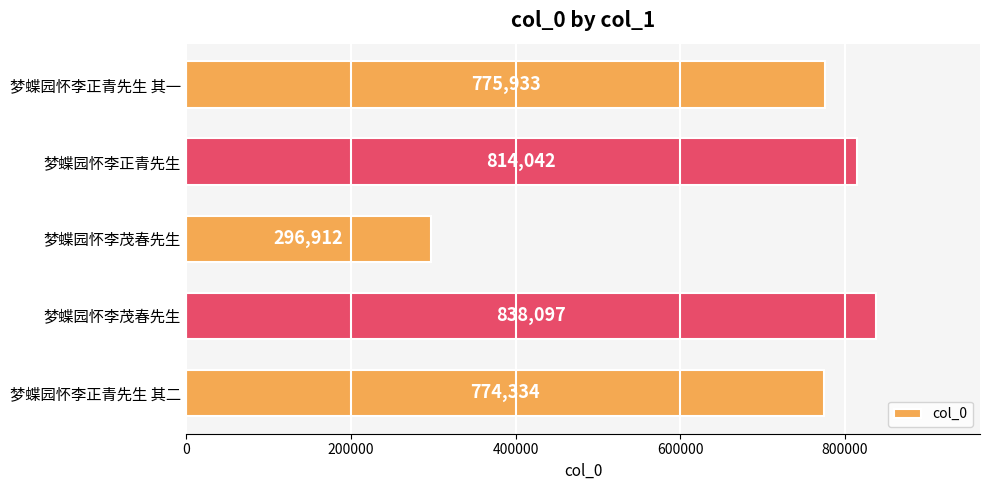

What is the difference between the maximum and minimum values?

541185